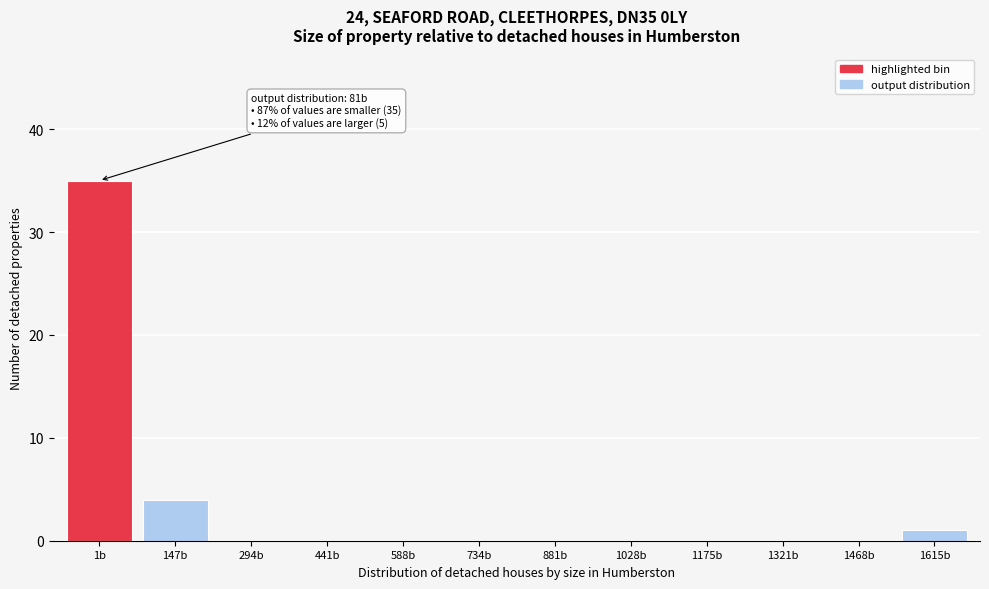

Reading left to right, transcribe all the data shown in this chart.

1b=35	147b=4	294b=0	441b=0	588b=0	734b=0	881b=0	1028b=0	1175b=0	1321b=0	1468b=0	1615b=1